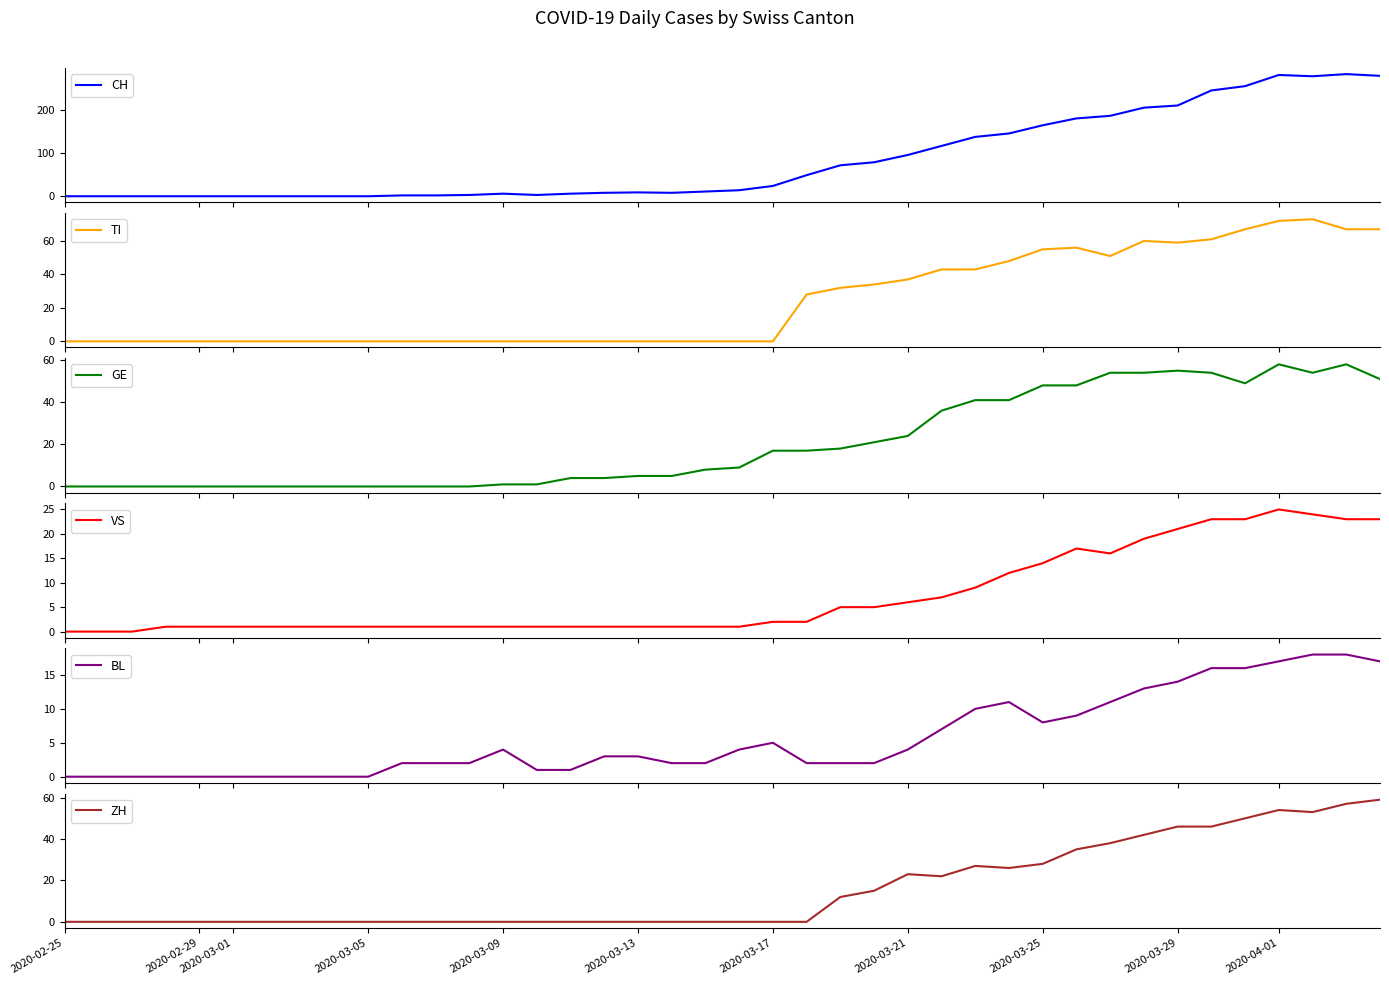

How many categories are shown in the chart?

40